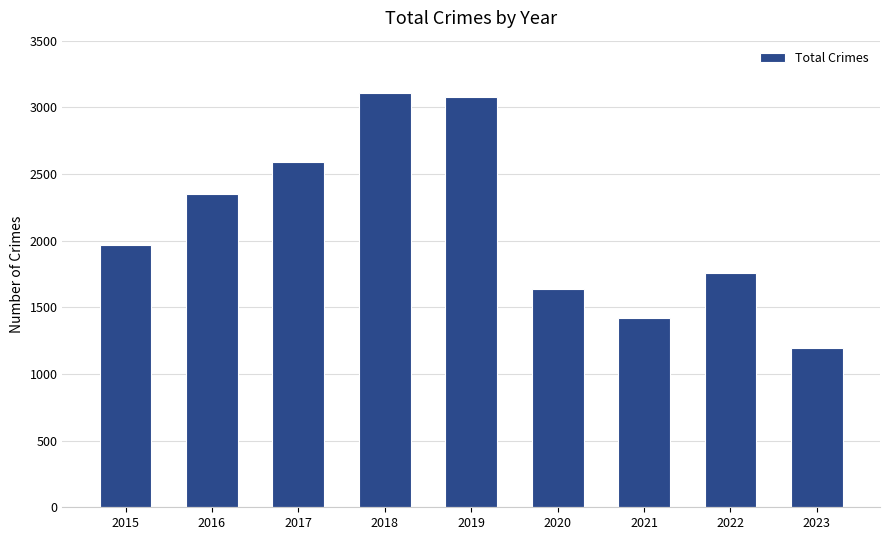

Reading right to left, what are all the values shown in this chart?

1193	1760	1422	1634	3080	3105	2592	2352	1968